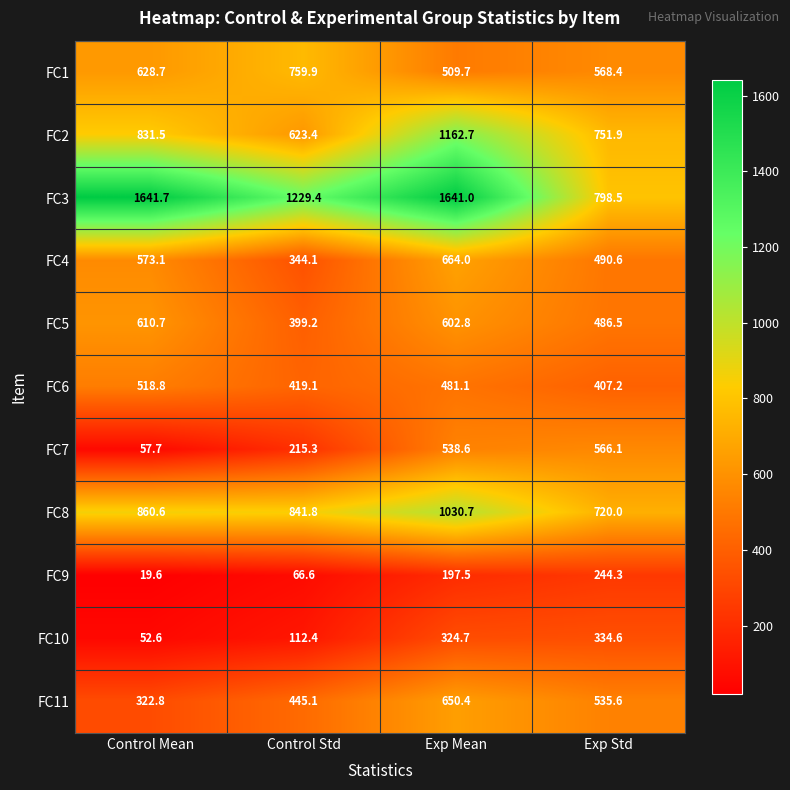

Which category has the lowest value in the FC5 series?

Control Std